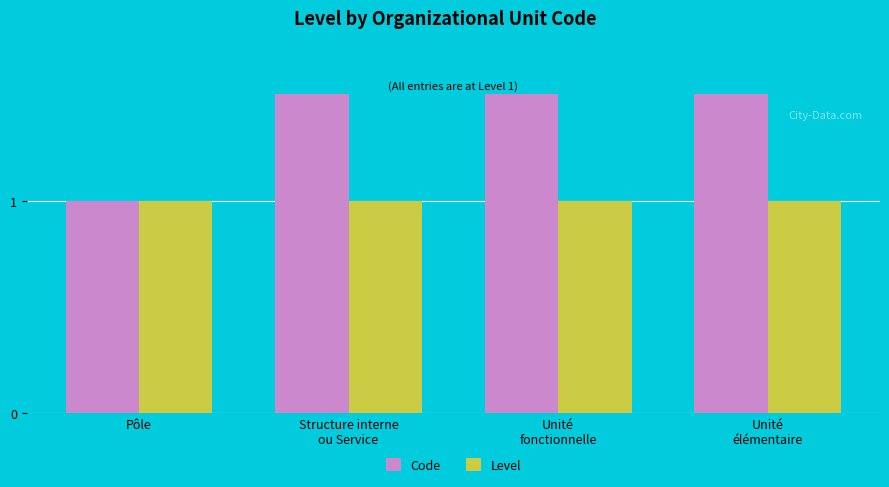

What is the difference between the highest and lowest values at Unité
élémentaire?

3